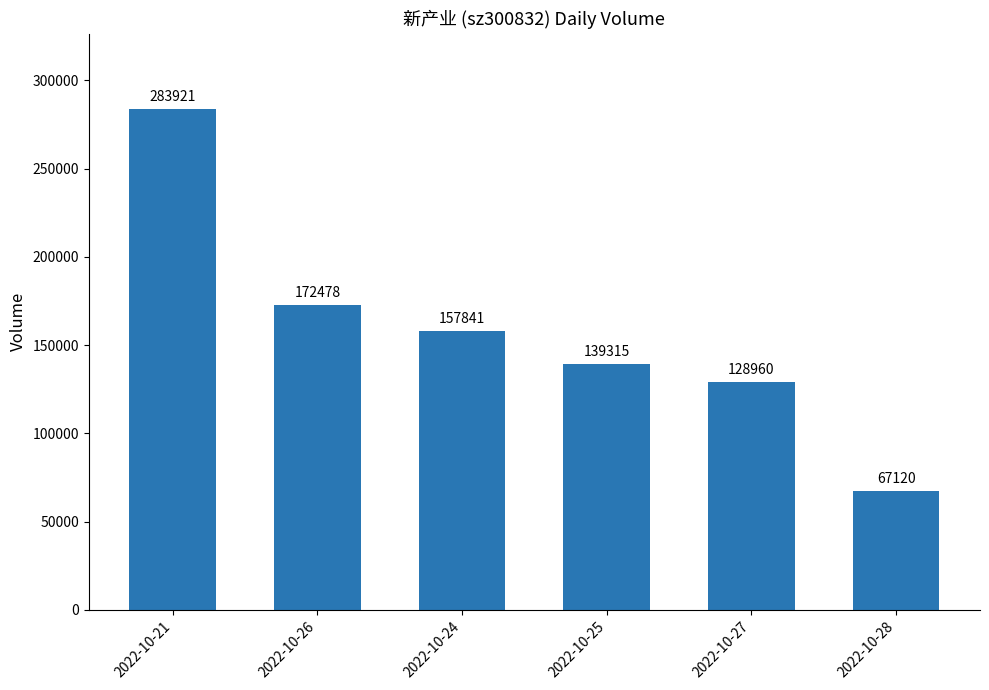

Does the chart contain stacked bars?

No